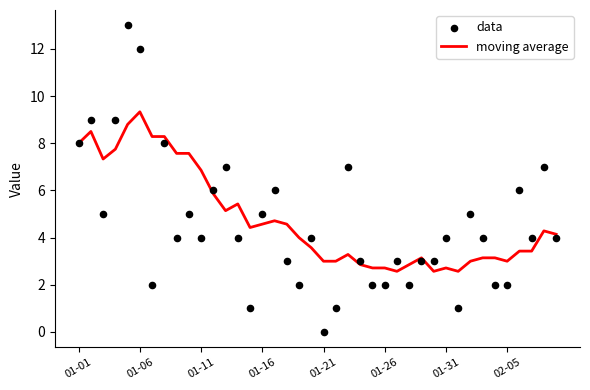

Which series reaches the maximum Y coordinate?

data